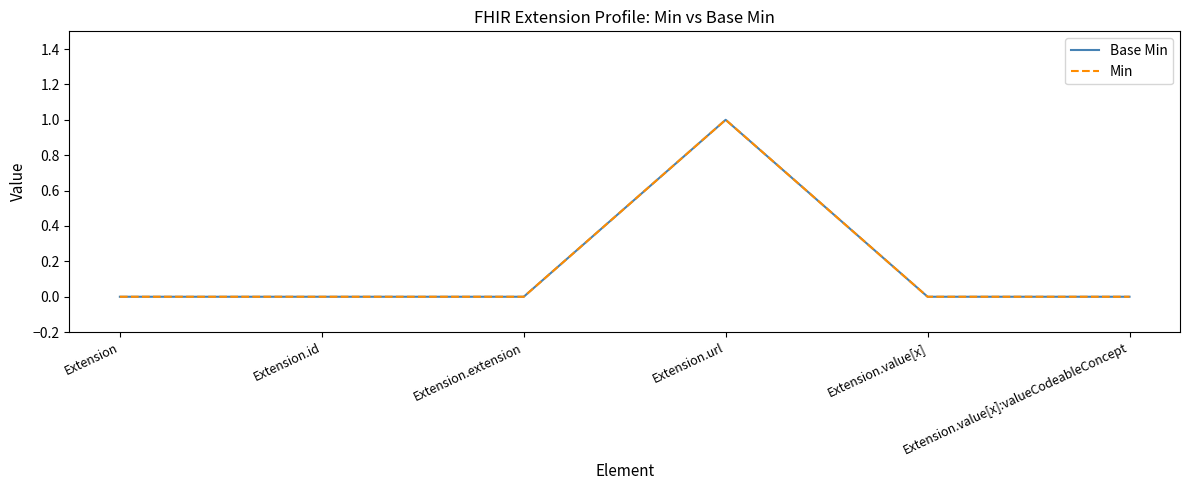

Does the chart display data point markers on the line(s)?

No